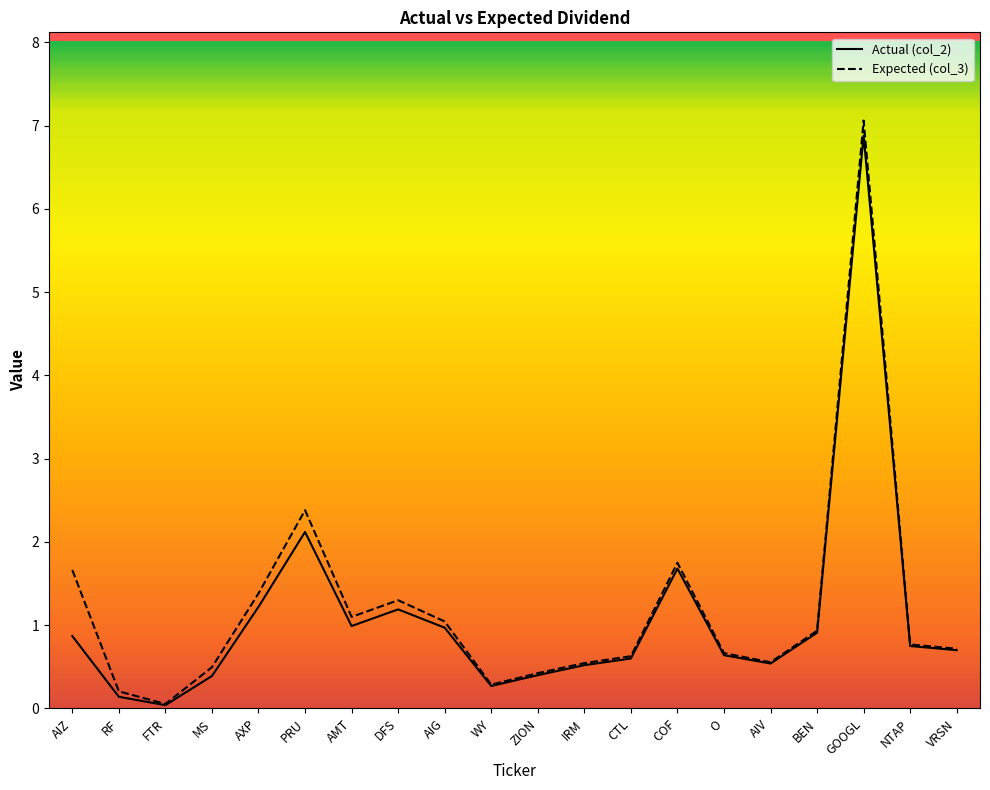

True or false: Actual (col_2) has a value of 1.0 at AMT.

True